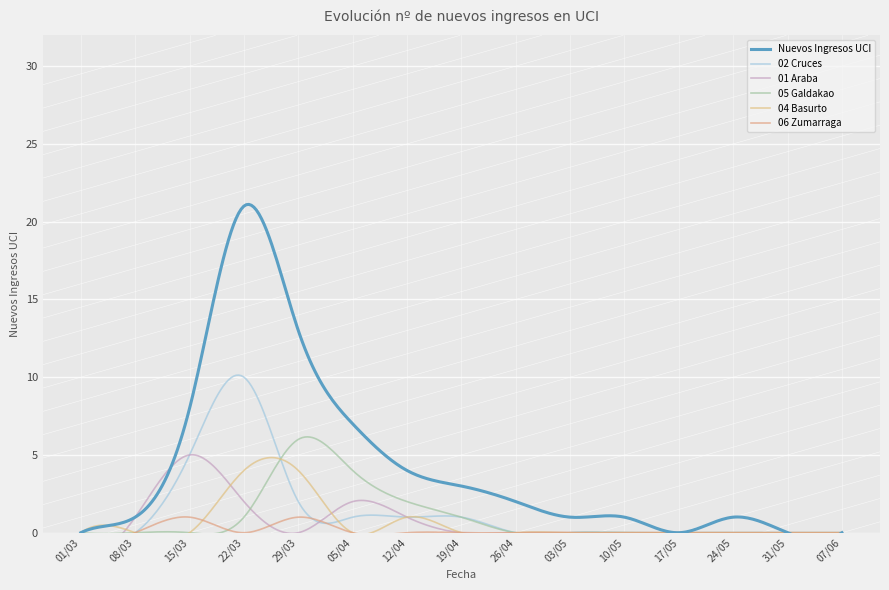

The value of Nuevos Ingresos UCI at 12/04 is 4. True or false?

True